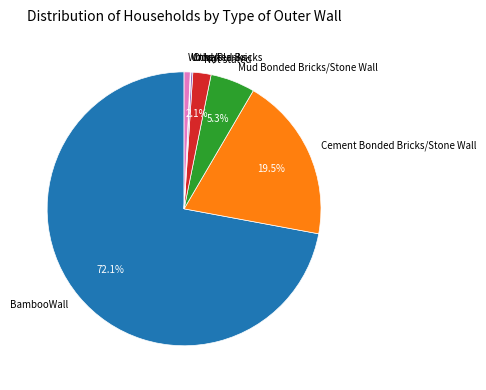

Between Not stated and Wood/Planks, which is larger?

Not stated